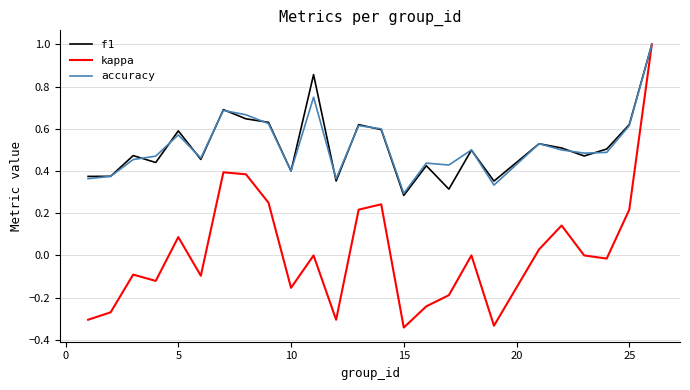

At how many categories does at least one series exceed 0?

25